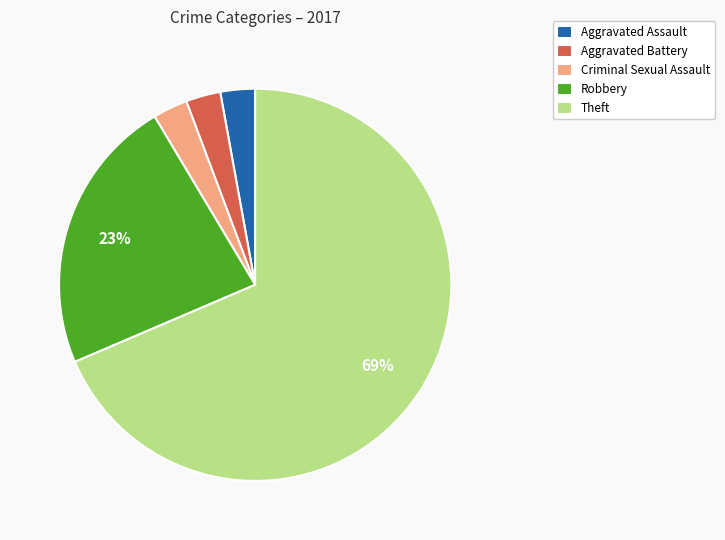

To the nearest percent, what portion does Criminal Sexual Assault represent?

3%